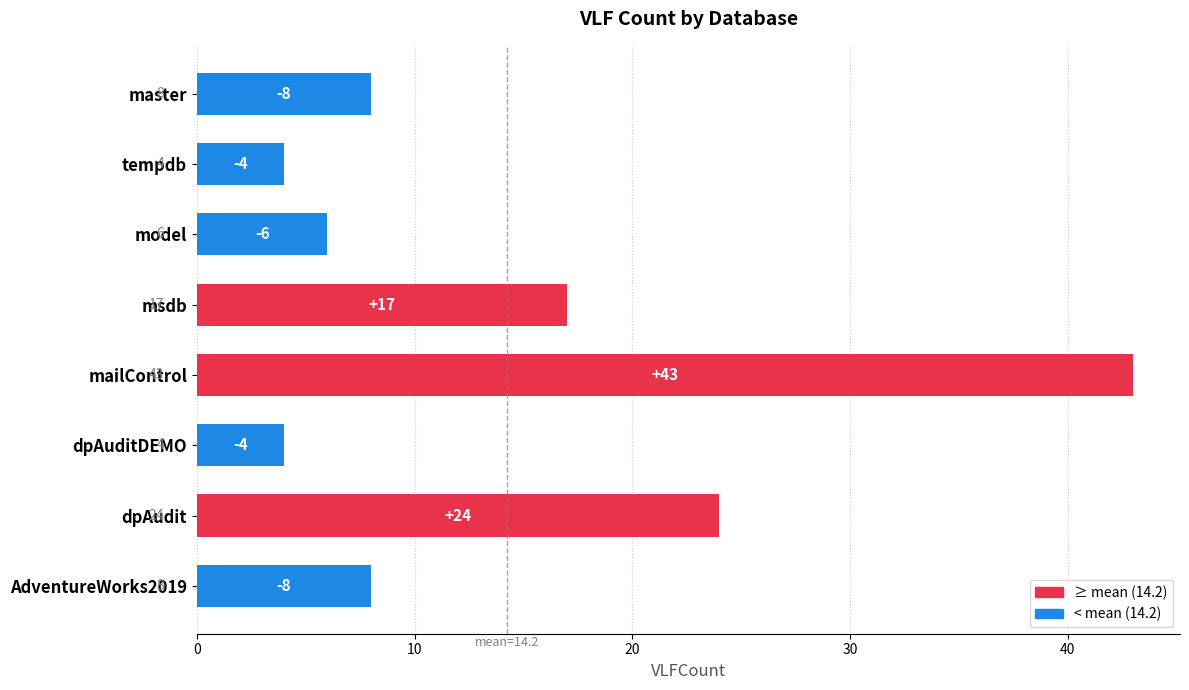

Where is the data nearest to the value 23?

dpAudit